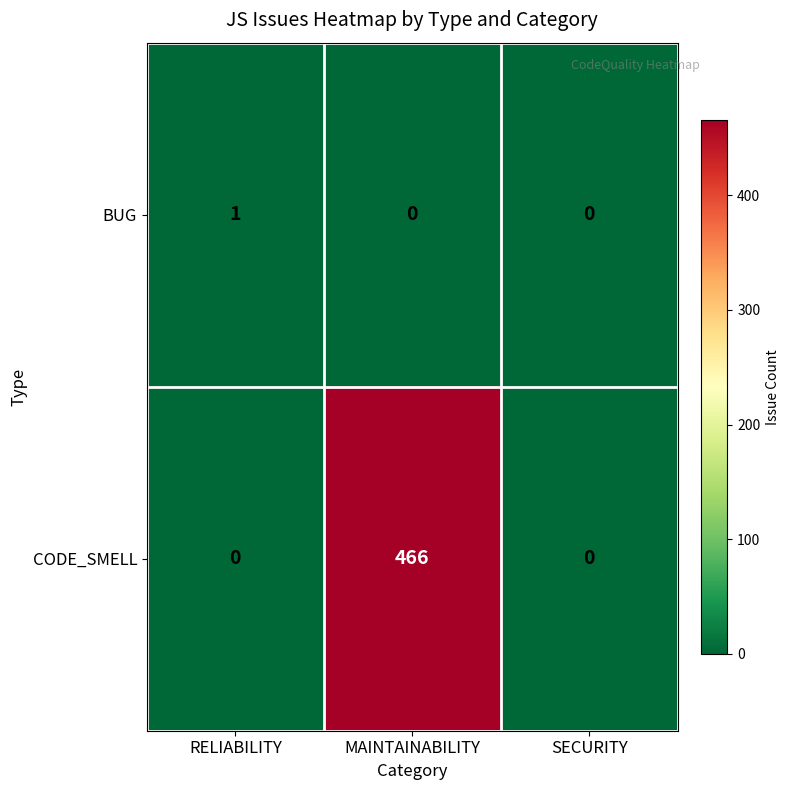

Reading left to right, transcribe all the data shown in this chart.

BUG: RELIABILITY=1	MAINTAINABILITY=0	SECURITY=0
CODE_SMELL: RELIABILITY=0	MAINTAINABILITY=466	SECURITY=0